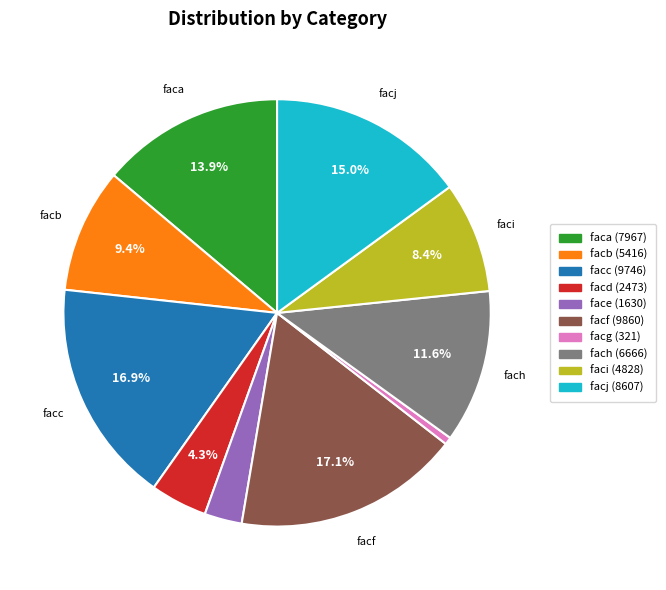

Which has a higher value, fach or facd?

fach